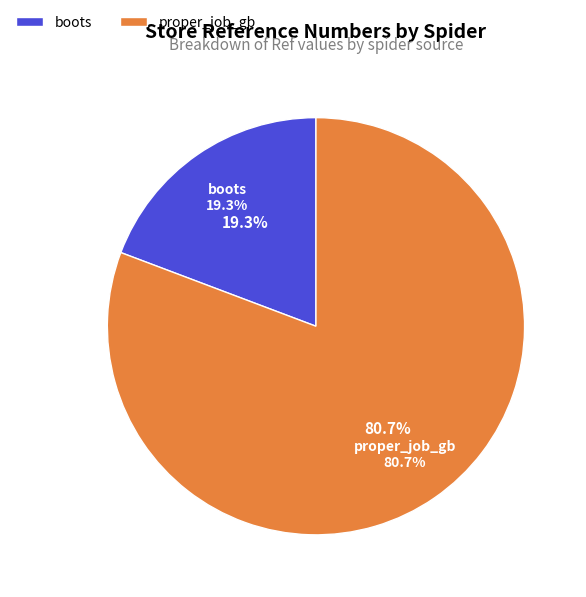

Is it true that proper_job_gb is 73% of the pie?

False